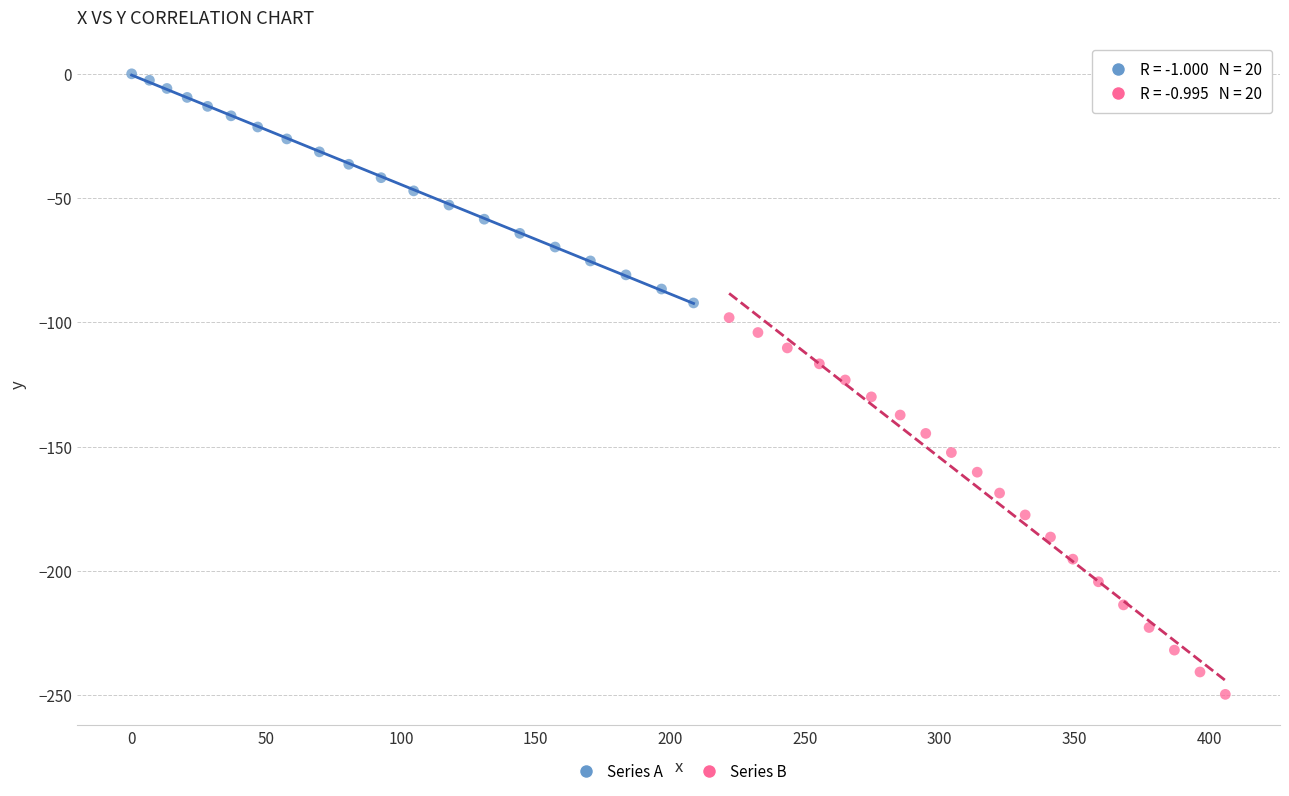

Which series has the largest Y range (max minus min)?

Series B